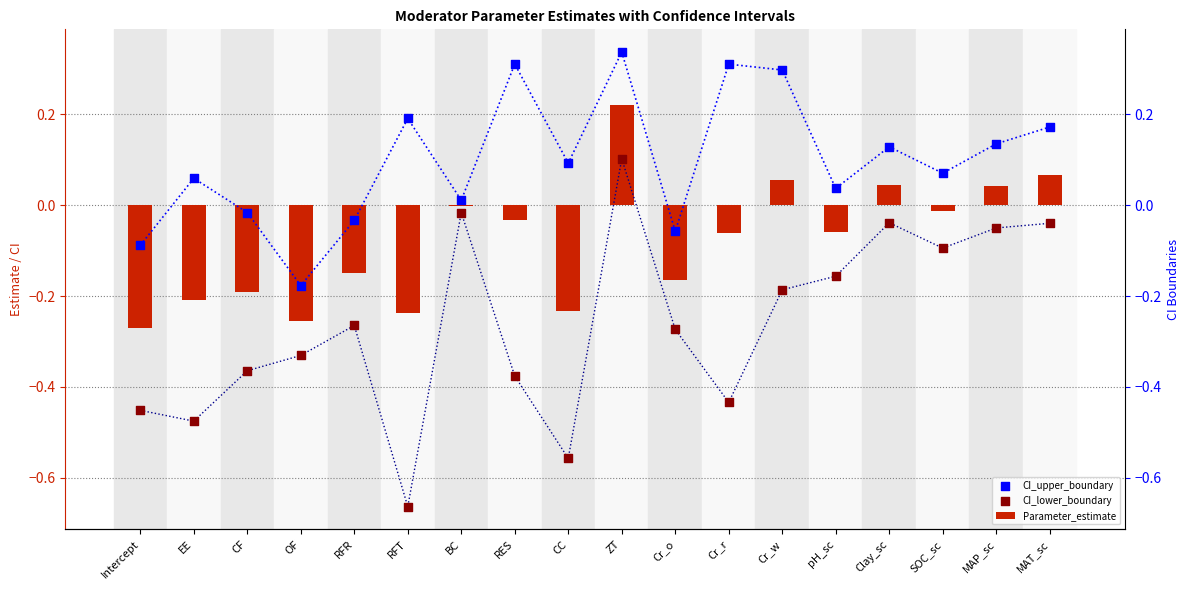

At how many categories does at least one series exceed 0?

13